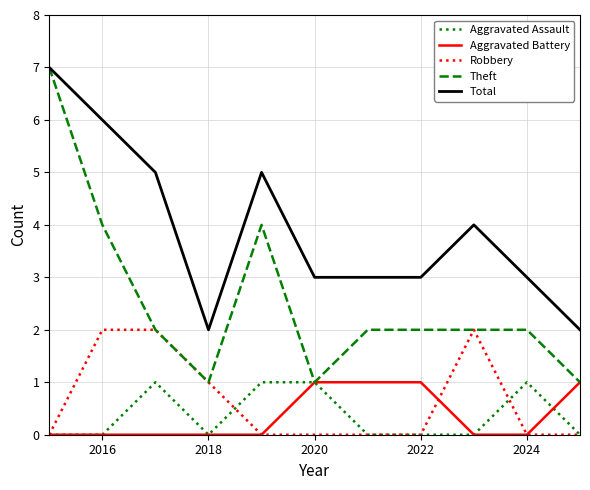

Which series has the largest range (max minus min)?

Theft